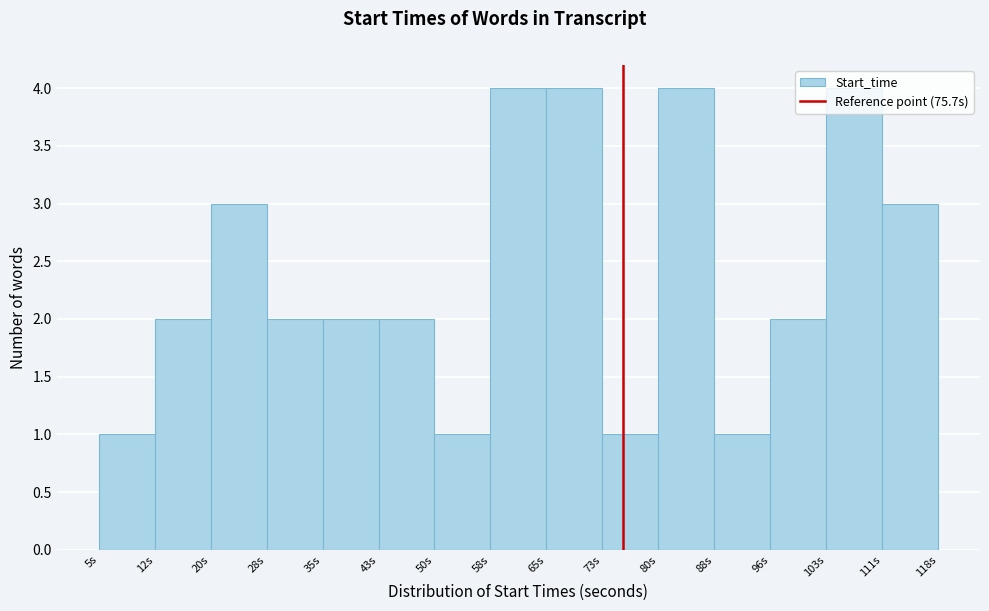

Reading left to right, transcribe this chart: for each bar, give the range it covers on the x-axis and its height. Neither the bar edges nor the heights are printed on the chart, so give them approximately, as read against the axes.

5 to 12: 1
12 to 20: 2
20 to 28: 3
28 to 35: 2
35 to 43: 2
43 to 50: 2
50 to 58: 1
58 to 65: 4
65 to 73: 4
73 to 80: 1
80 to 88: 4
88 to 96: 1
96 to 103: 2
103 to 111: 4
111 to 118: 3